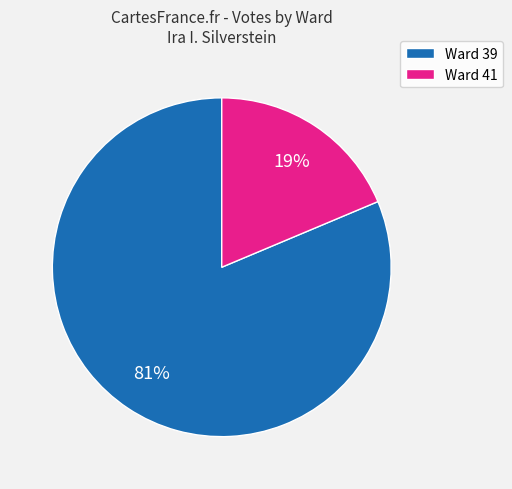

Does any single category account for the majority?

Yes